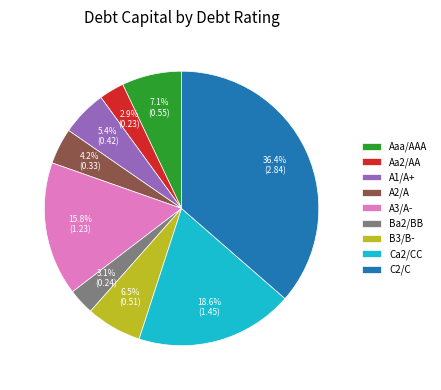

Combined, do A1/A+ and C2/C account for over 50%?

No